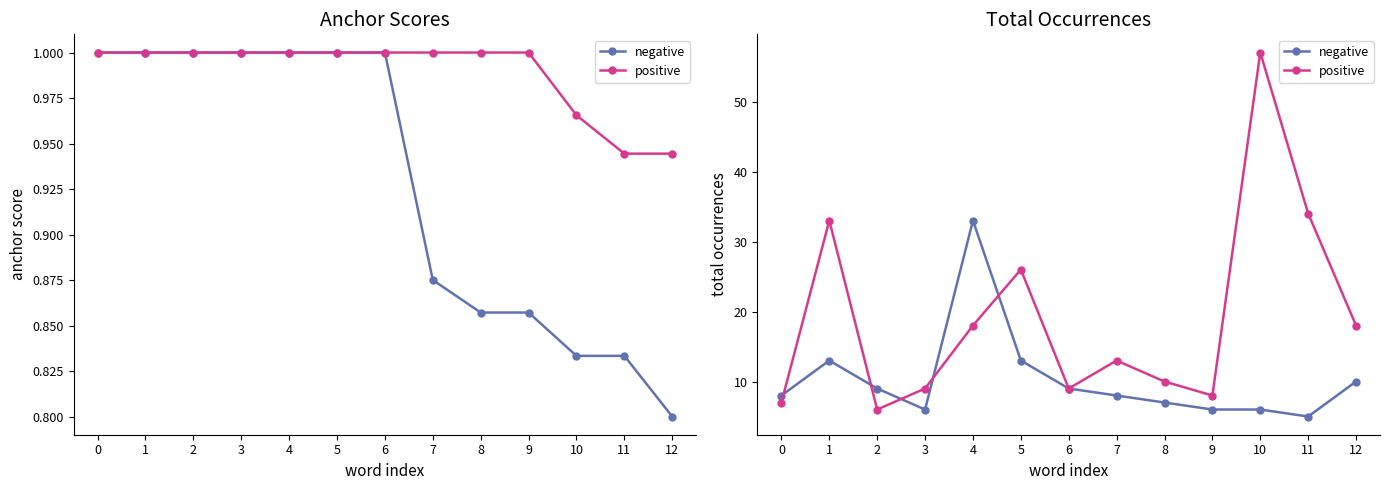

Rank the categories by positive value from lowest to highest.

2, 0, 9, 3, 6, 8, 7, 4, 12, 5, 1, 11, 10